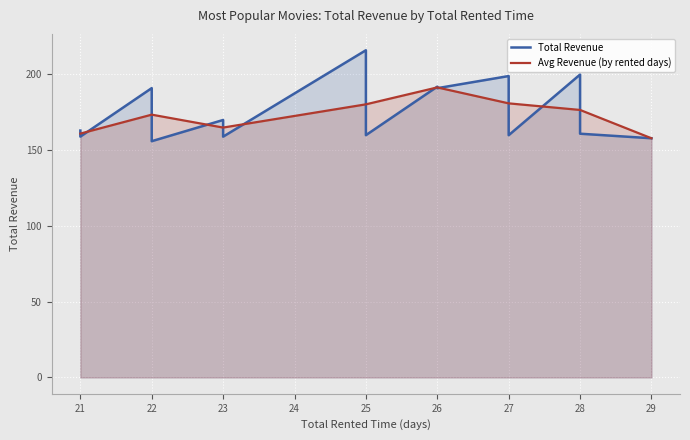

The value of Avg Revenue (by rented days) at 21 is 281.5. True or false?

False